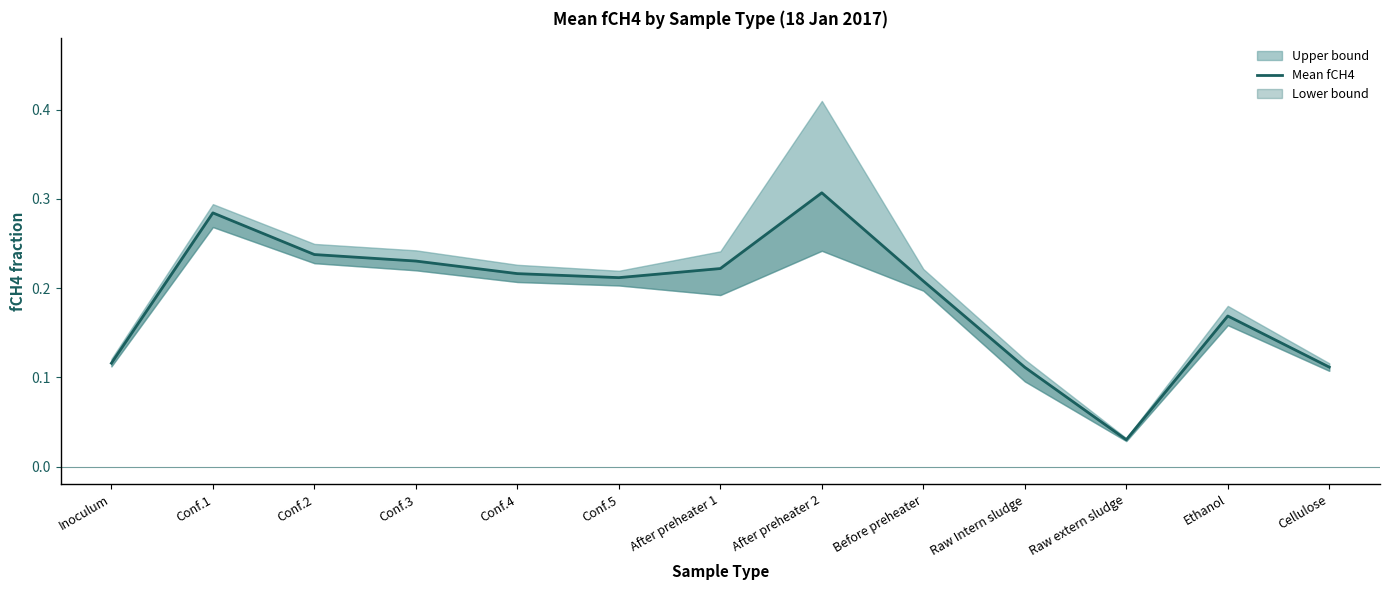

Reading left to right, transcribe all the data shown in this chart.

Inoculum=0.1	Conf.1=0.3	Conf.2=0.2	Conf.3=0.2	Conf.4=0.2	Conf.5=0.2	After preheater 1=0.2	After preheater 2=0.3	Before preheater=0.2	Raw Intern sludge=0.1	Raw extern sludge=0.0	Ethanol=0.2	Cellulose=0.1